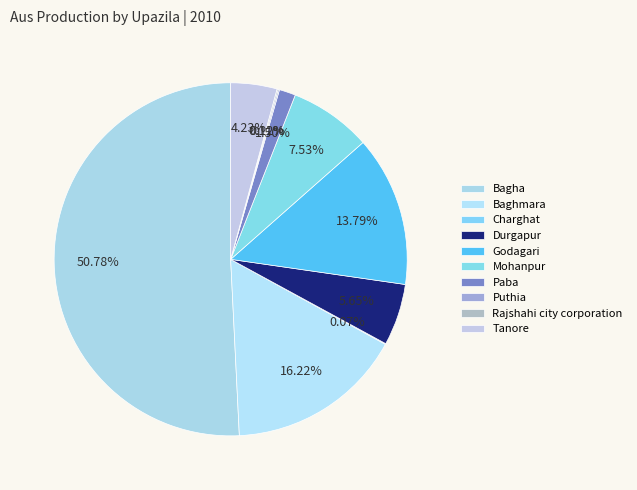

Which category accounts for the majority?

Bagha